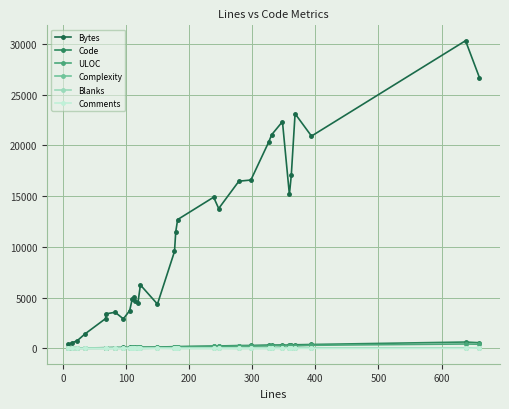

Which series has the largest total across all categories?

Bytes